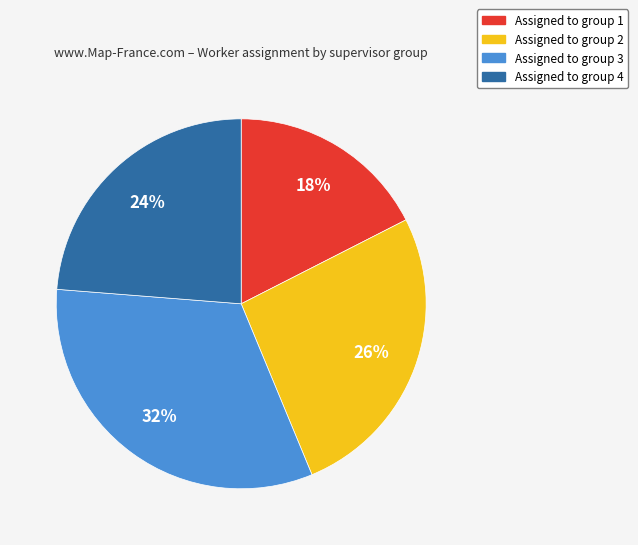

Count the number of slices in the pie.

4